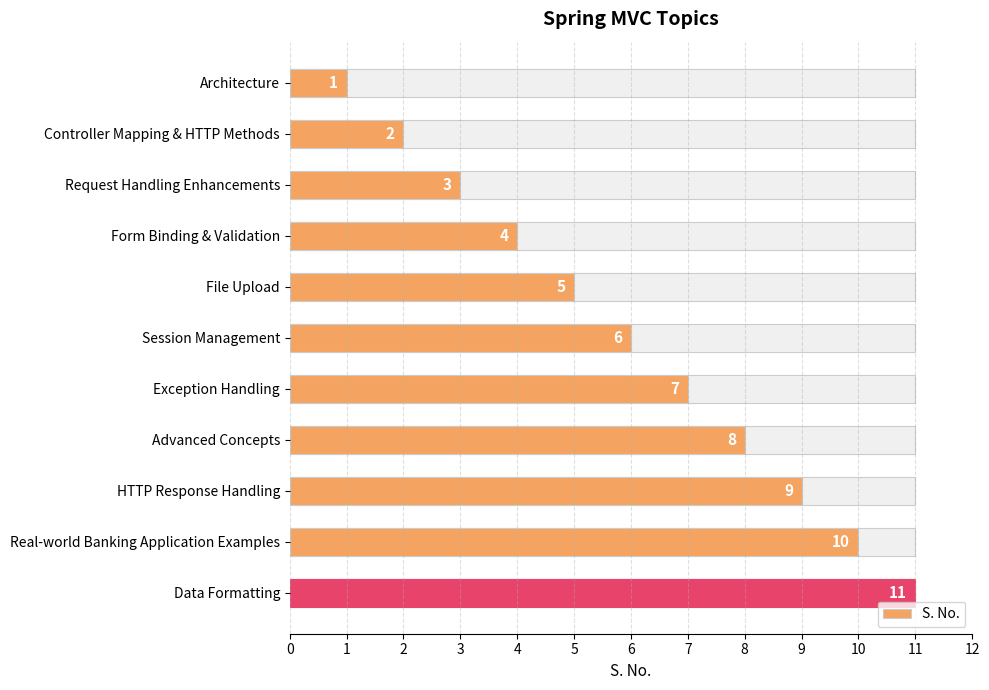

Approximately how many times larger is the value at Architecture compared to Advanced Concepts?

0.1